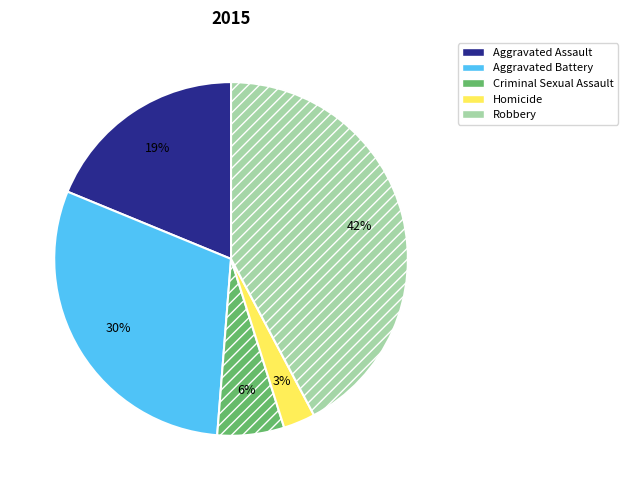

Rank the categories by value from highest to lowest.

Robbery, Aggravated Battery, Aggravated Assault, Criminal Sexual Assault, Homicide